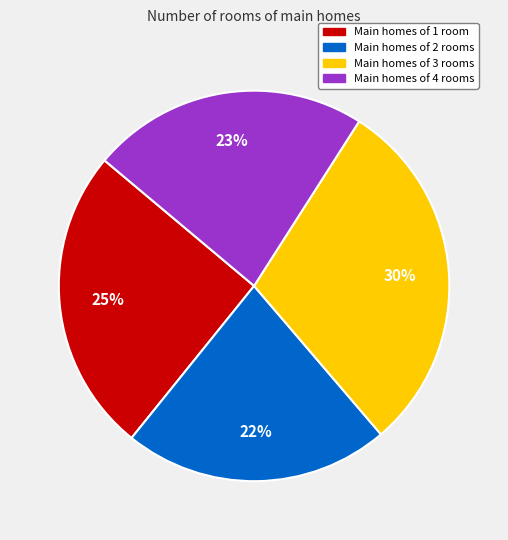

Is there any slice that represents more than half of the pie?

No